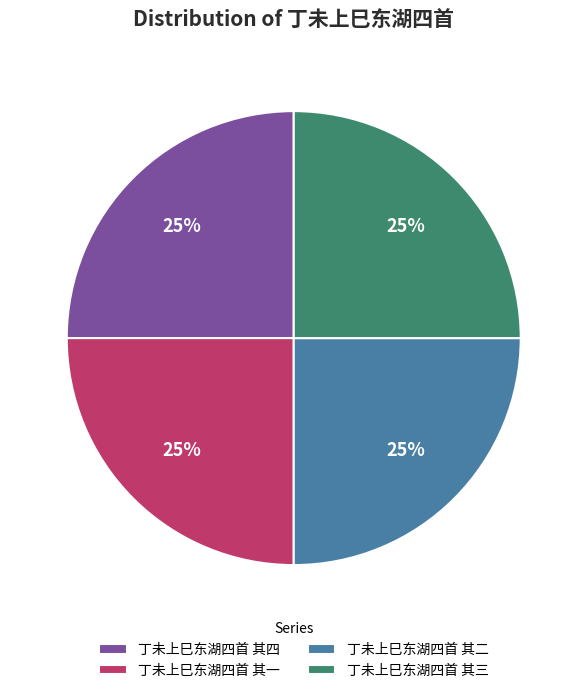

To the nearest percent, what percentage of the pie is 丁未上巳东湖四首 其一?

25%